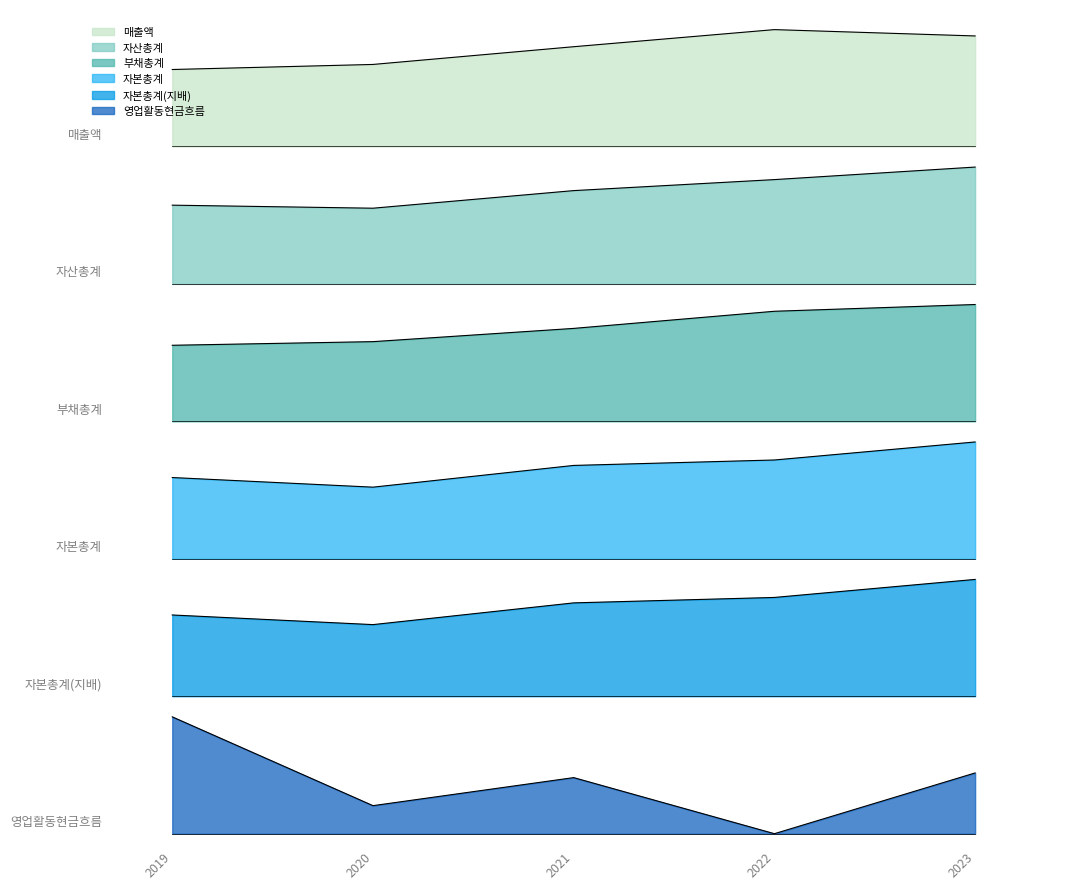

At how many categories does at least one series exceed 2?

5